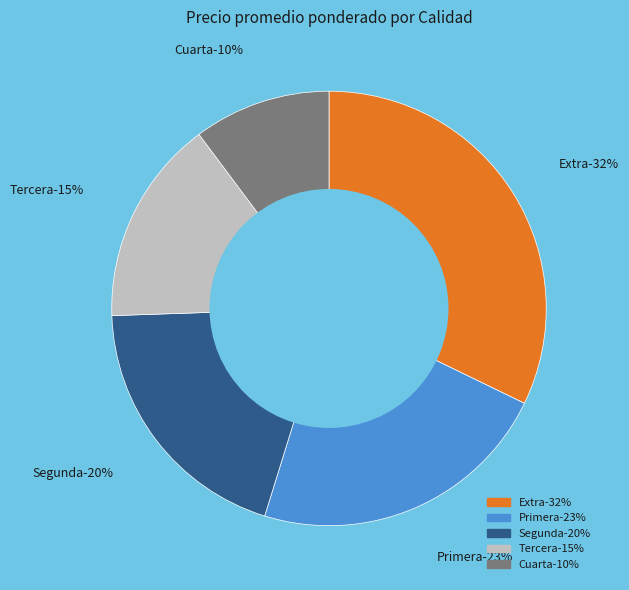

Which category has the biggest portion of the pie?

Extra